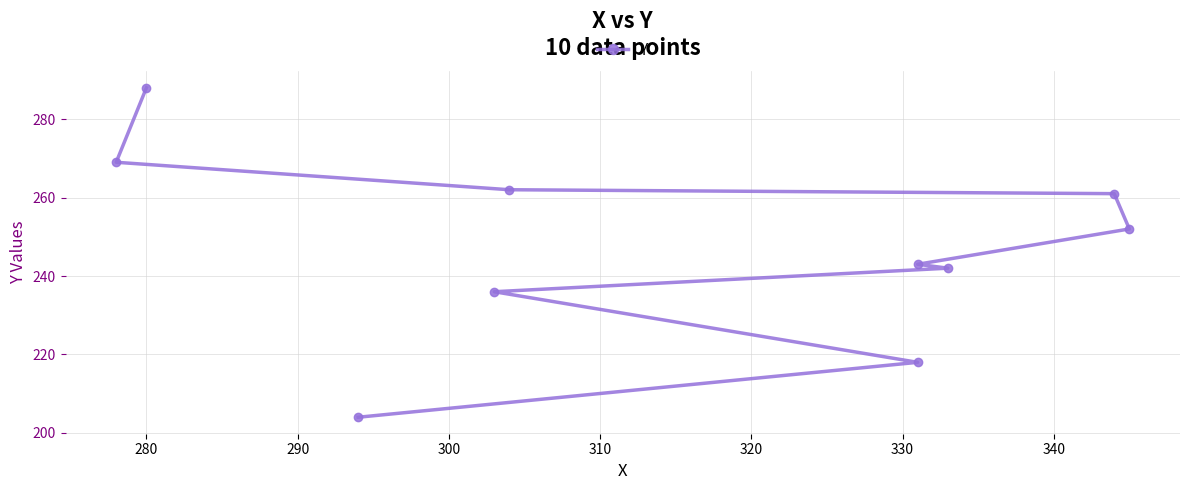

Is this an area chart (filled region under the line)?

No